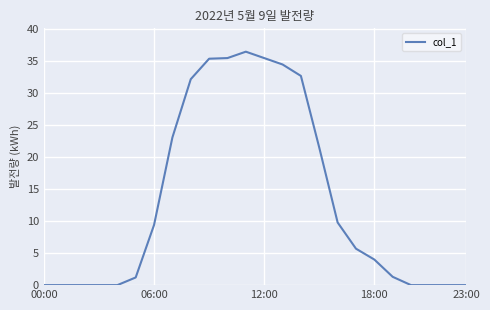

Does the chart display data point markers on the line(s)?

No